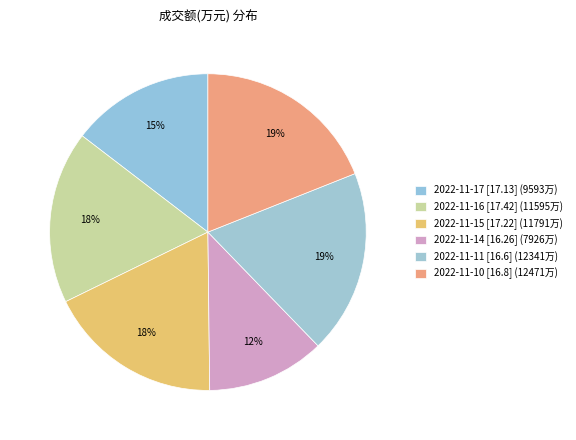

Does 2022-11-16 account for over 50% of the chart?

No